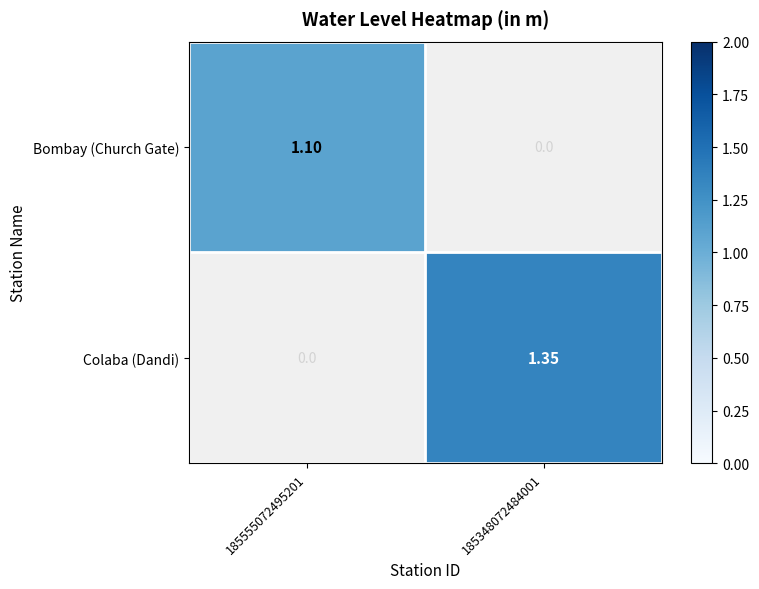

List the series in order of their overall mean, lowest first.

Bombay (Church Gate), Colaba (Dandi)